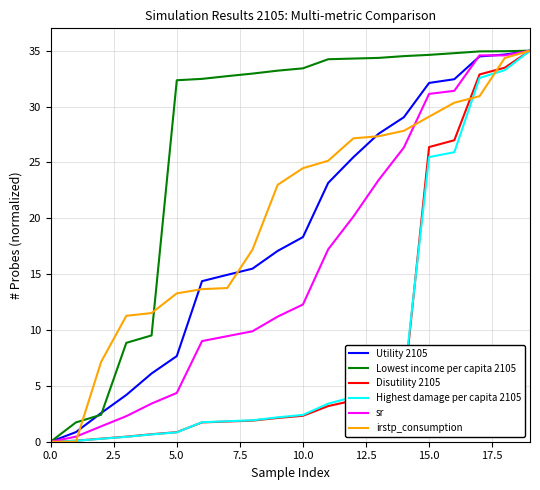

How many values in the Utility 2105 series exceed 18?

10